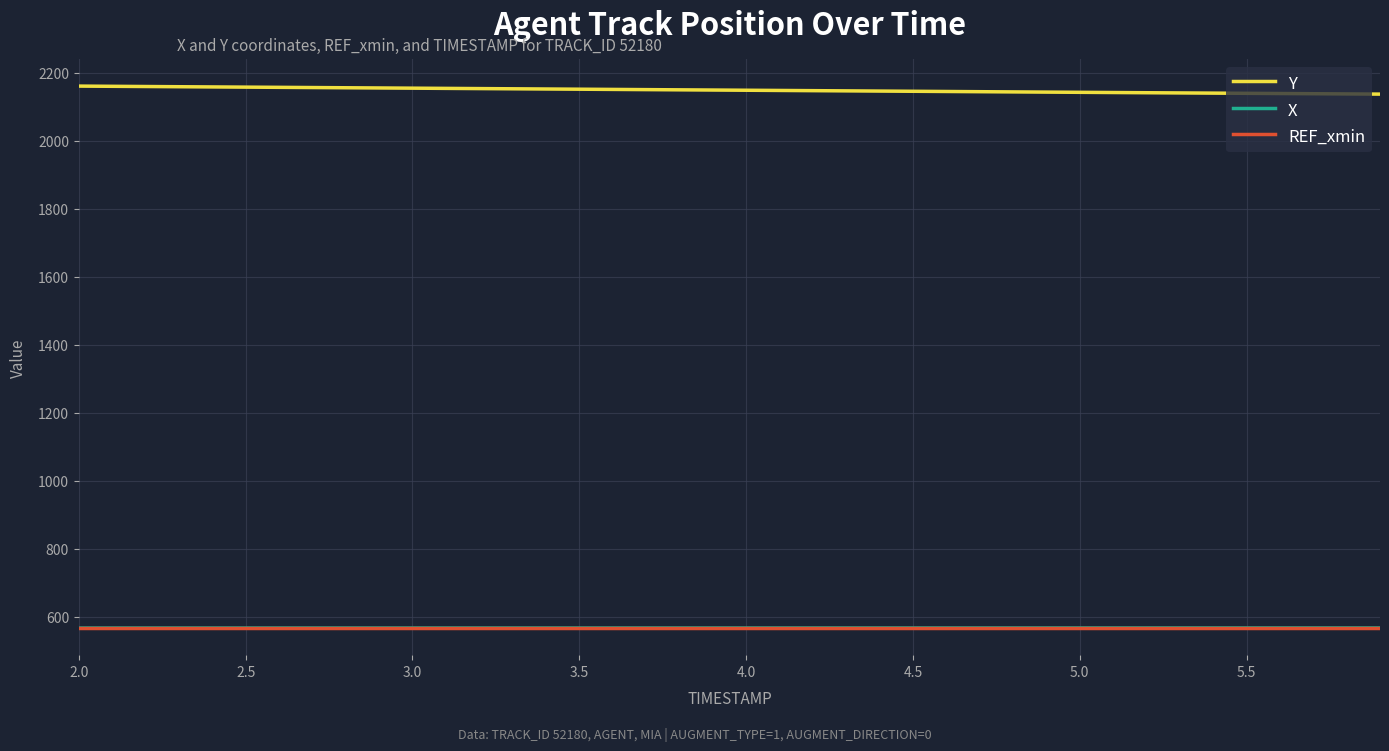

What is the minimum value for REF_xmin?

567.1